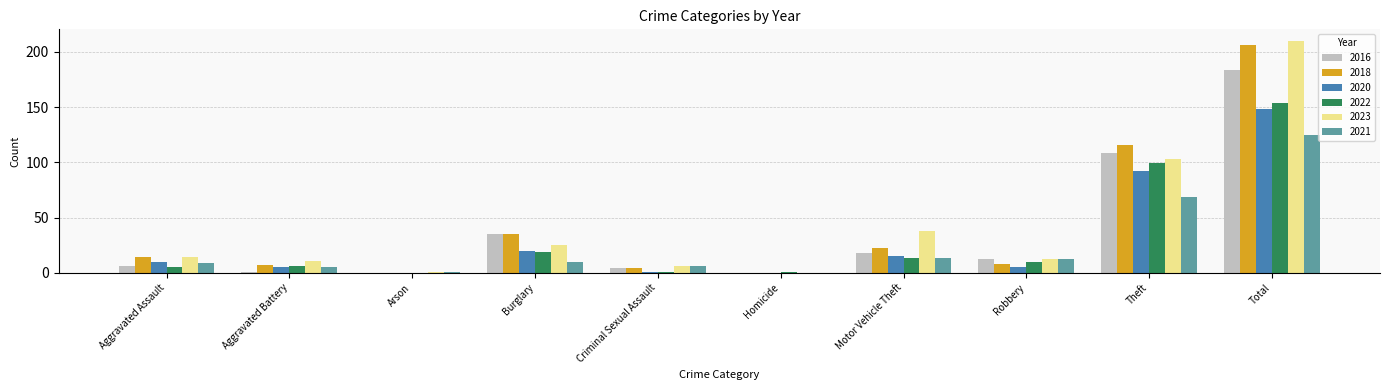

What is the greatest value displayed?

210